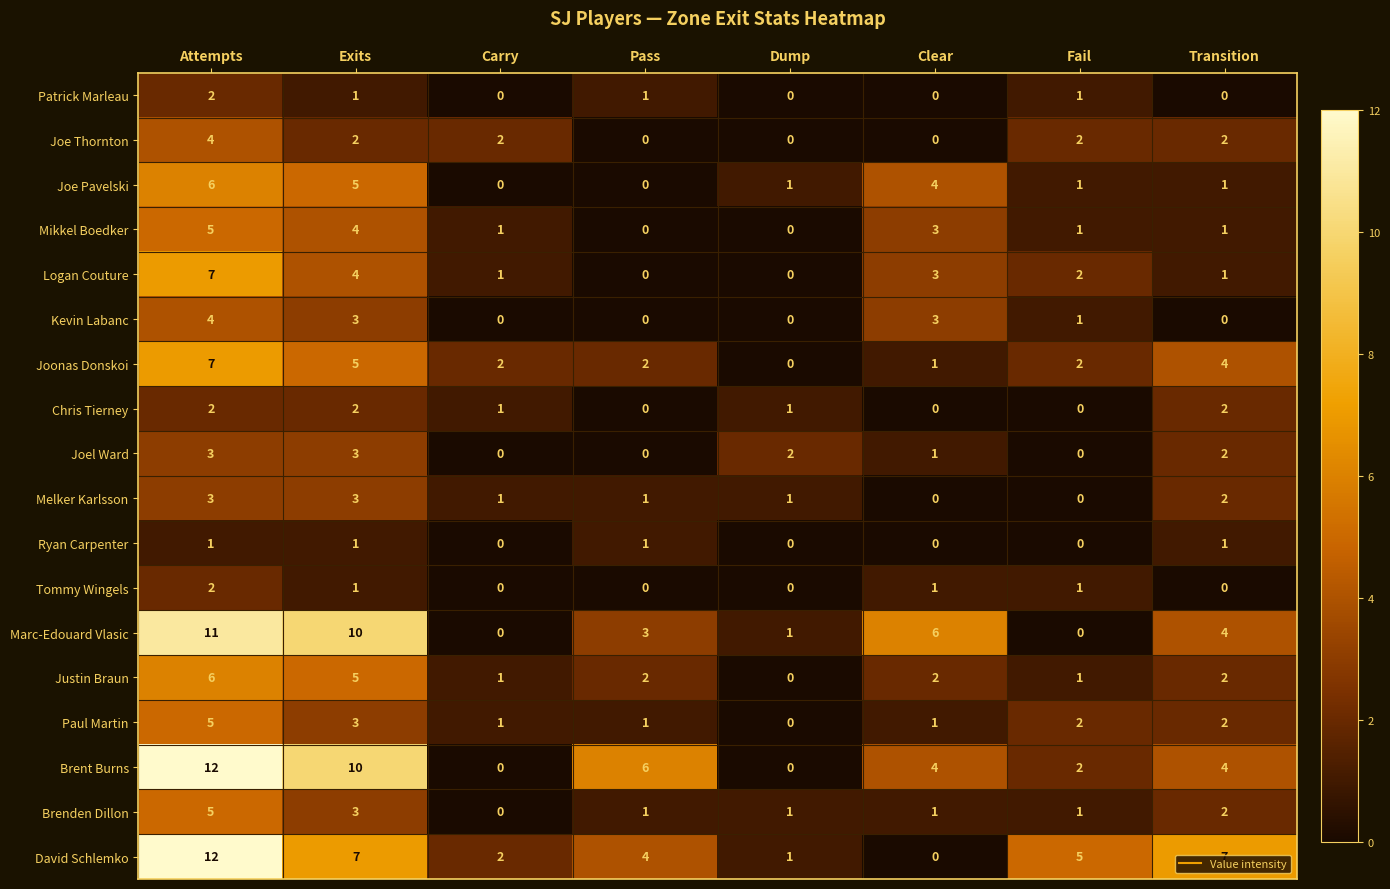

At which category is the sum across all series the highest?

Attempts